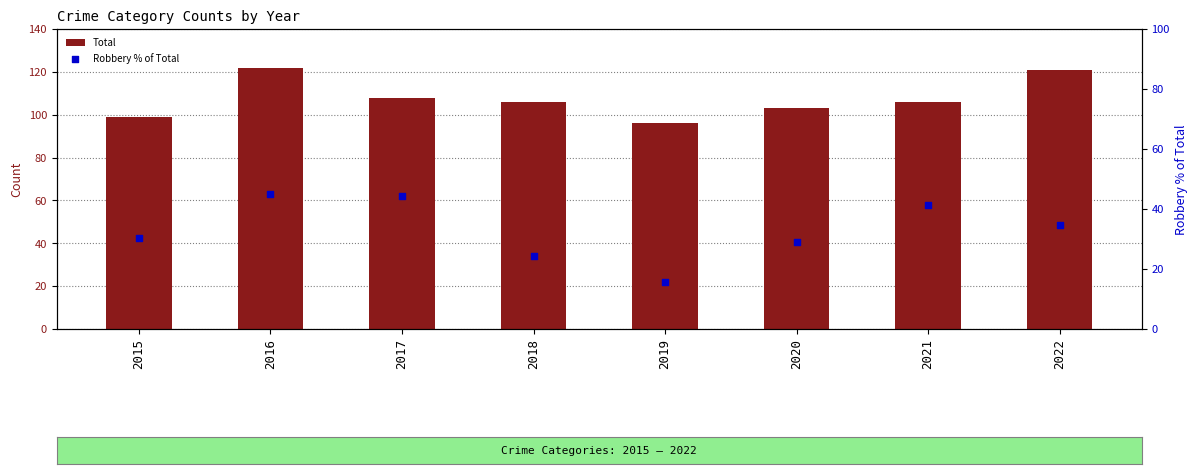

Which series reaches the minimum Y coordinate?

Robbery % of Total